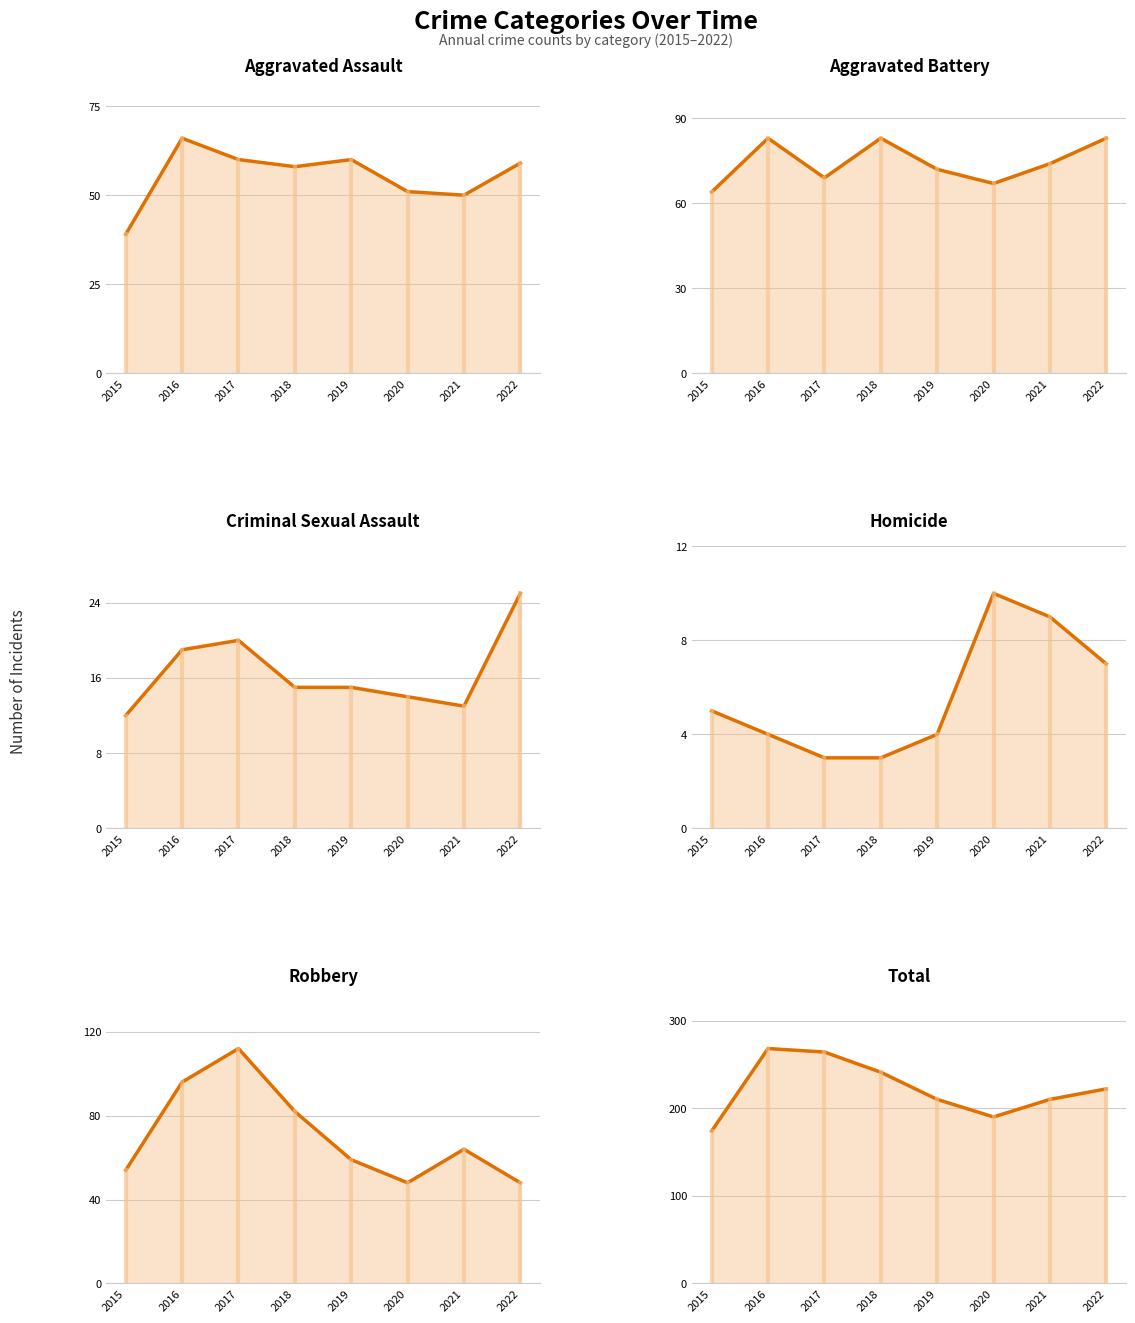

Rank the series at 2015 from lowest to highest value.

Homicide, Criminal Sexual Assault, Aggravated Assault, Robbery, Aggravated Battery, Total